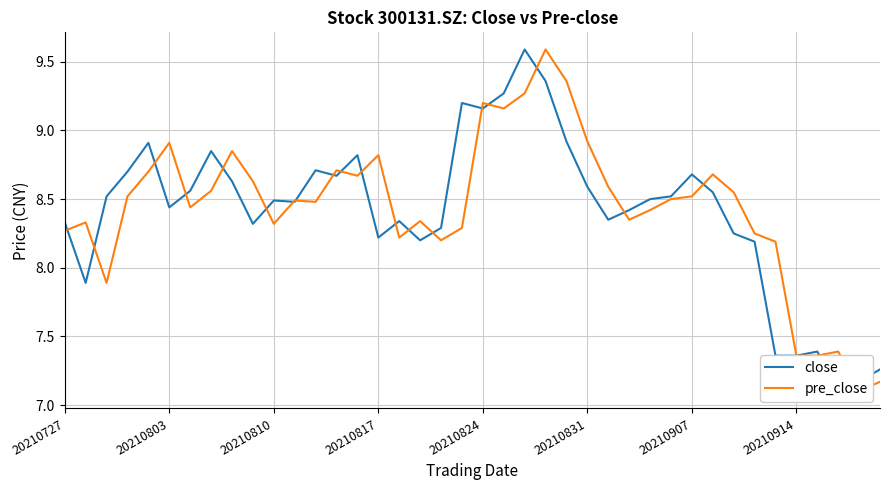

The value of pre_close at 20210914 is 9.7. True or false?

False